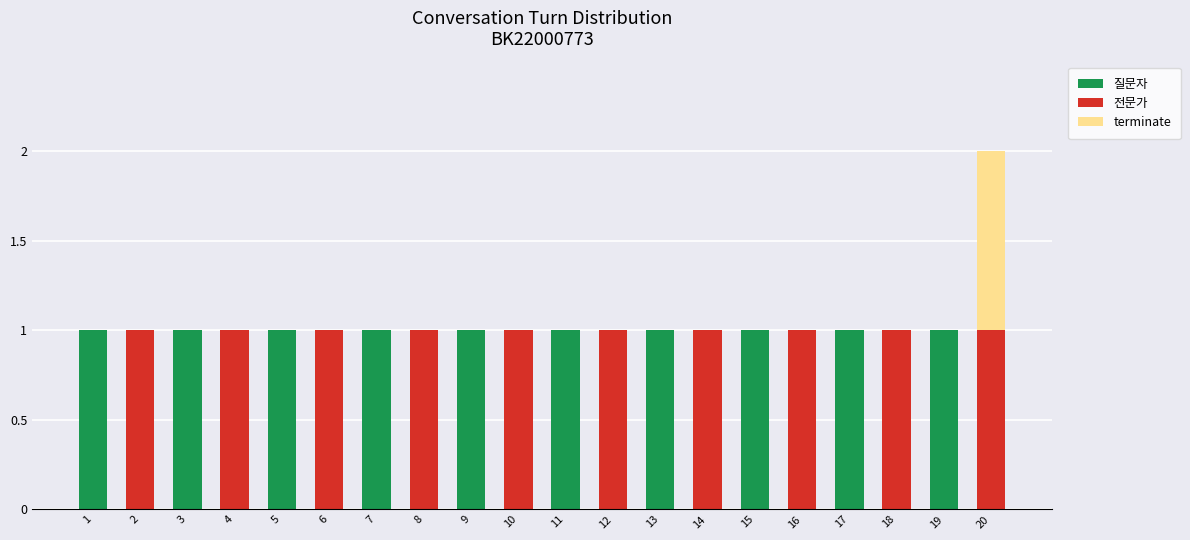

At which category is the sum across all series the highest?

20